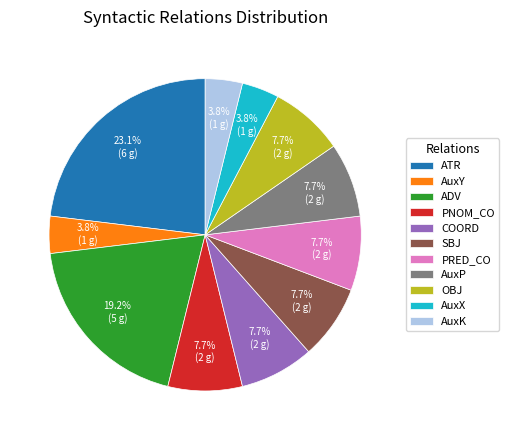

Count the number of slices in the pie.

11